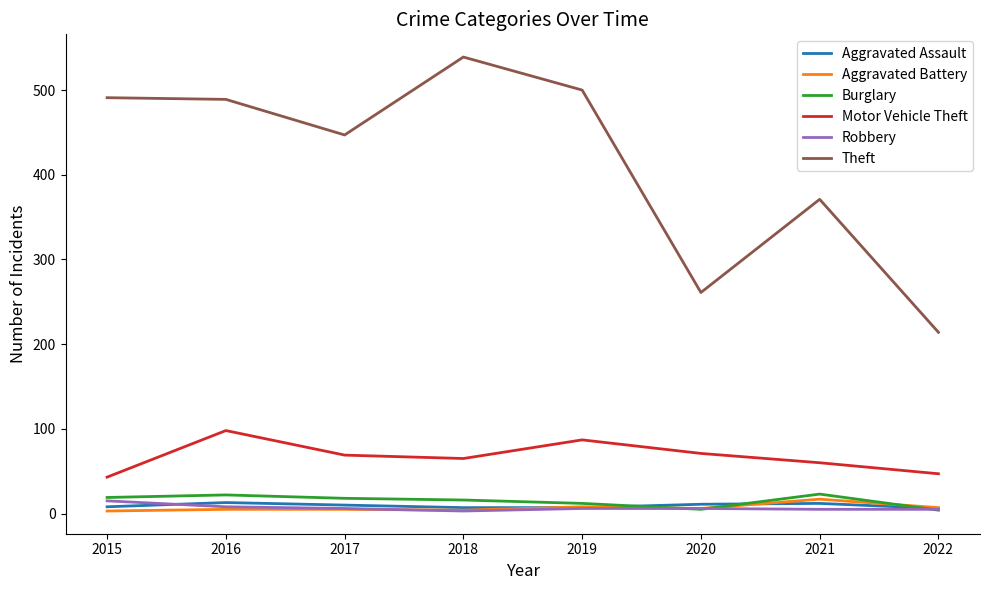

What is the total value across all series at 2021?

488